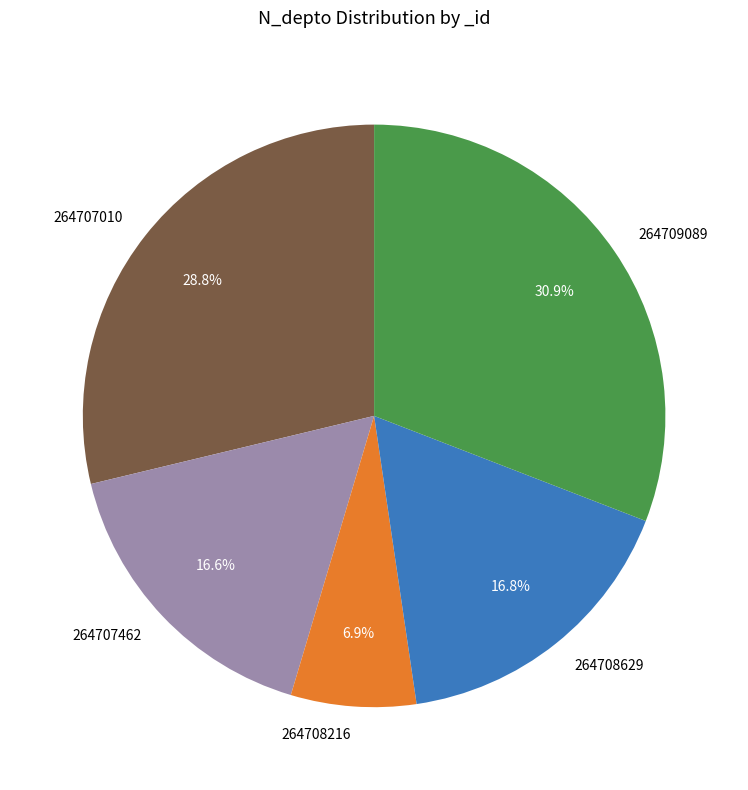

Is the sum of 264707010 and 264709089 greater than half?

Yes